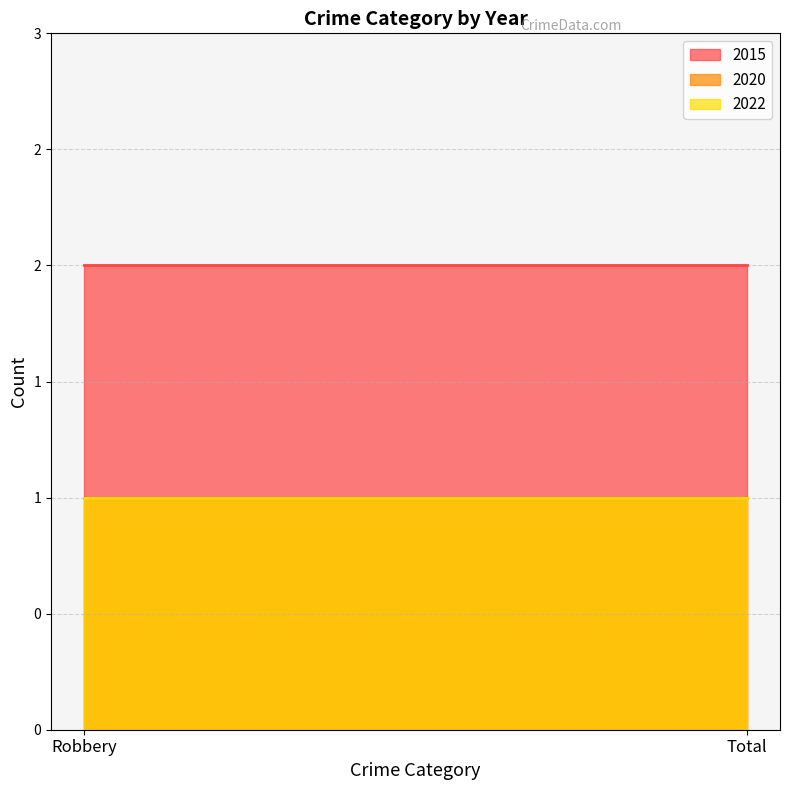

How many series are shown in this chart?

3